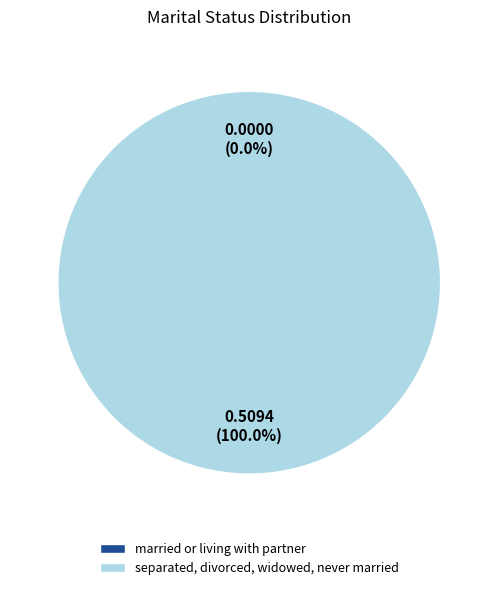

What is the change in value from married or living with partner to separated, divorced, widowed, never married?

+0.5